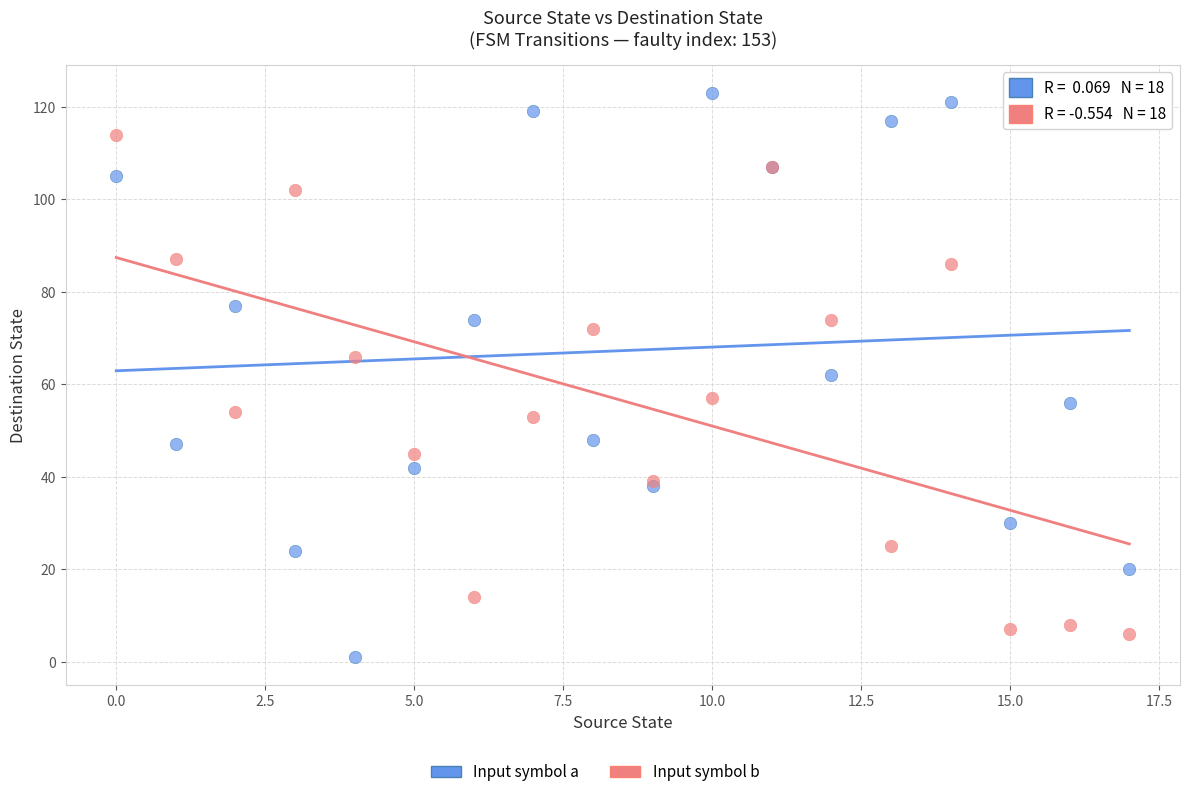

Which series has the widest spread of Y values?

Input symbol a